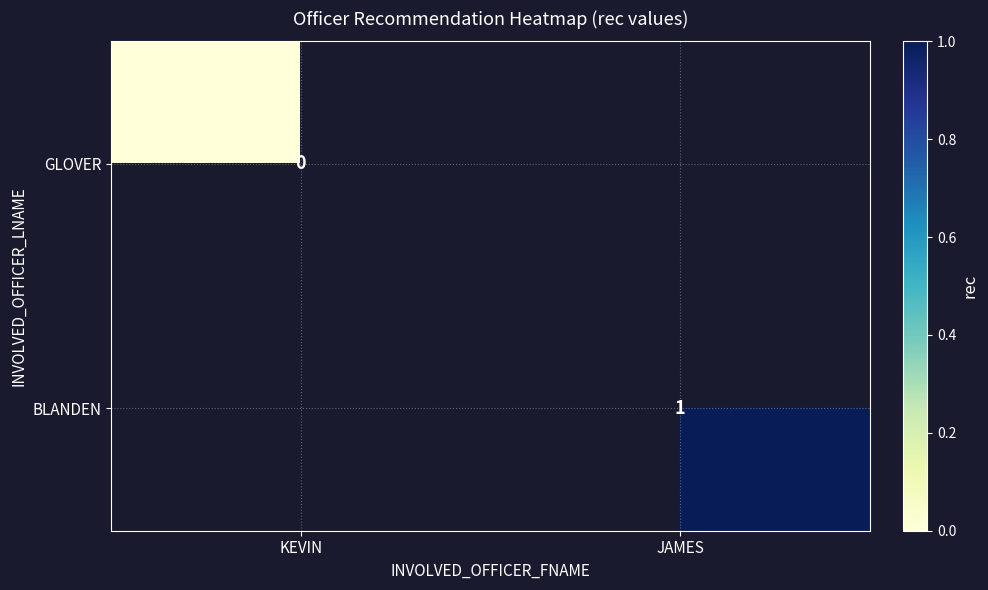

Is it true that BLANDEN equals 0.6 at JAMES?

False